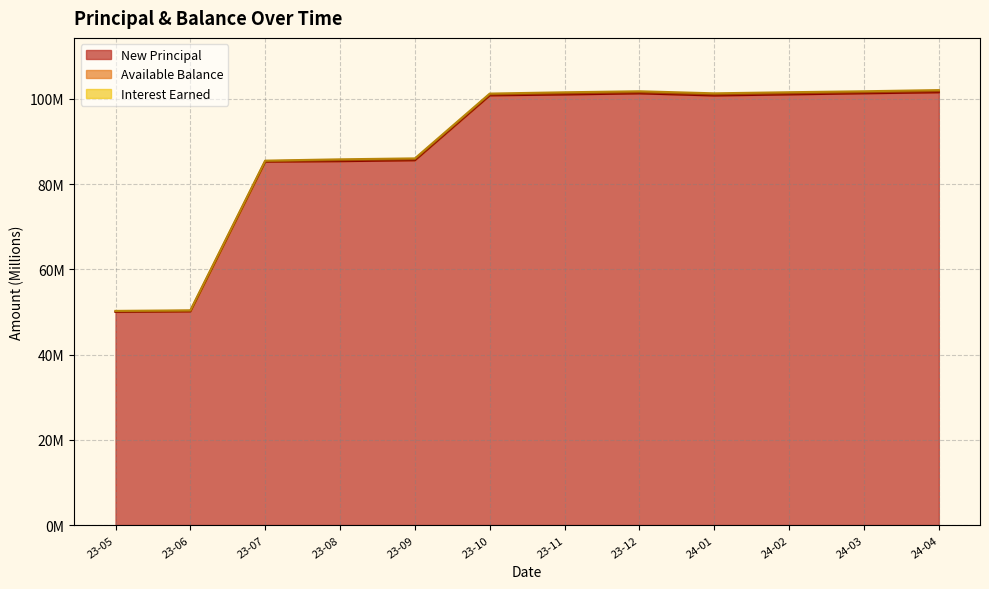

How many values in the Available Balance series exceed 101?

7